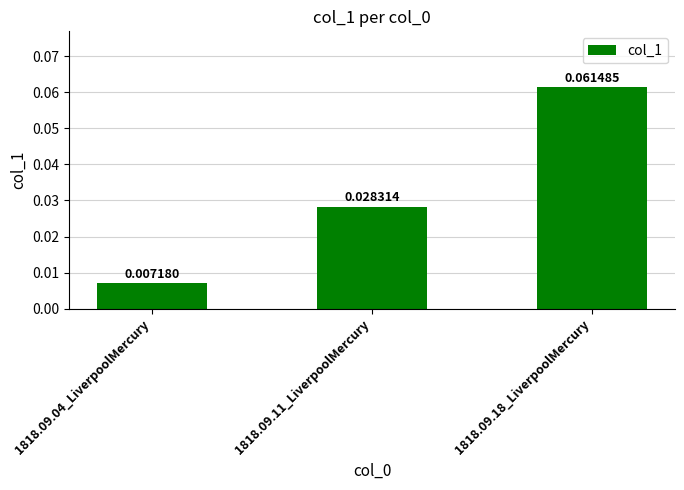

Between 1818.09.11_LiverpoolMercury and 1818.09.18_LiverpoolMercury, which is larger?

1818.09.18_LiverpoolMercury